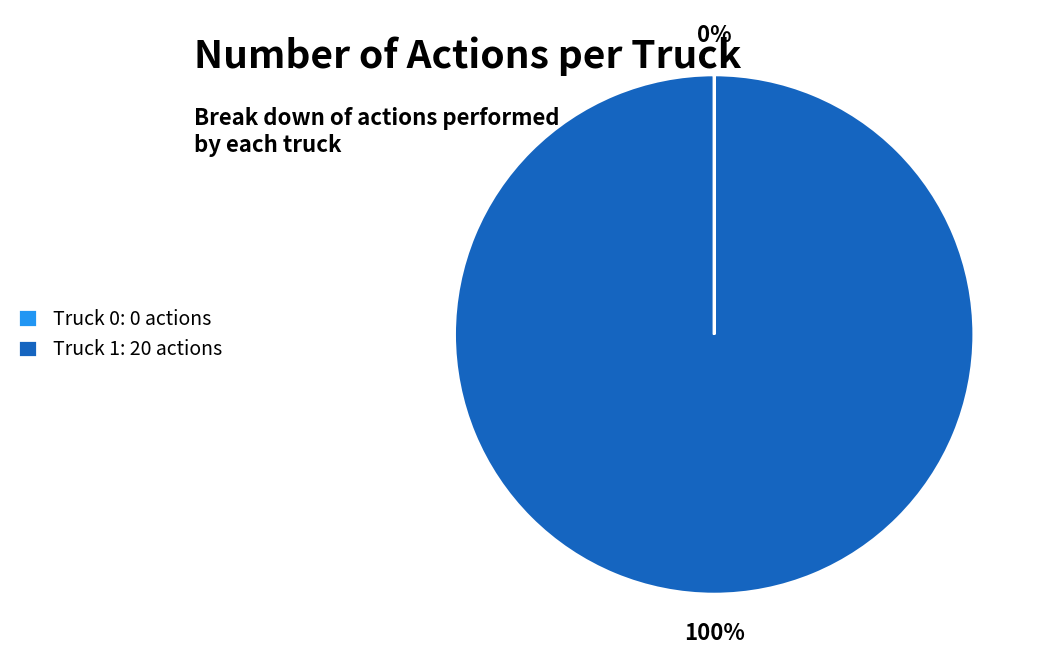

Is there a majority slice in this chart?

Yes